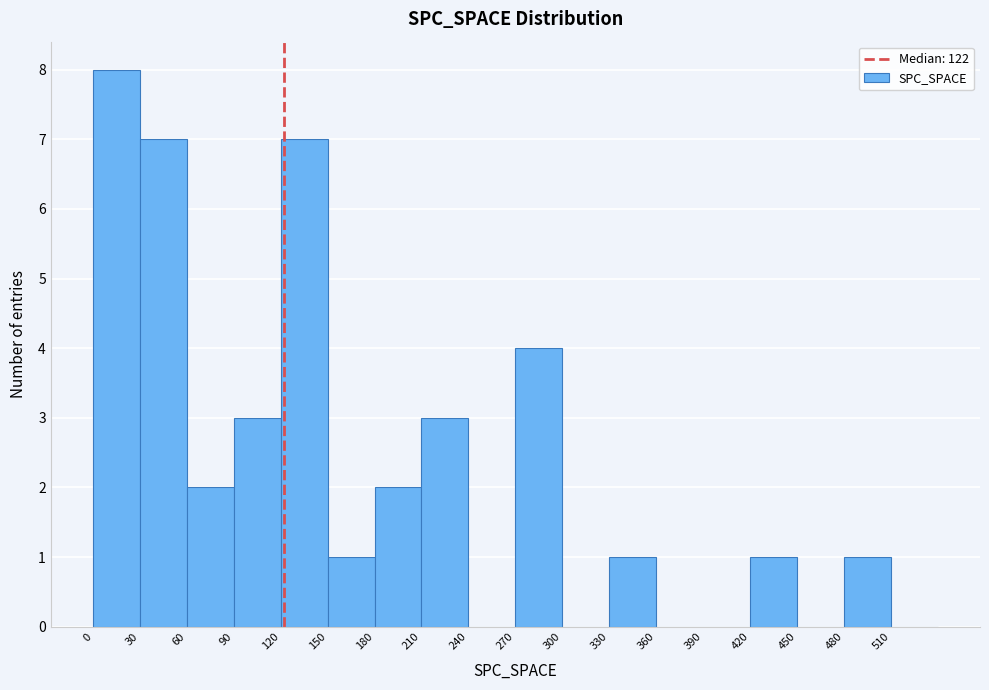

Reading left to right, transcribe this chart: for each bar, give the range it covers on the x-axis and its height. The values are not printed on the chart, so give them approximately, as read against the axis.

0 to 30: 8
30 to 60: 7
60 to 90: 2
90 to 120: 3
120 to 150: 7
150 to 180: 1
180 to 210: 2
210 to 240: 3
240 to 270: 0
270 to 300: 4
300 to 330: 0
330 to 360: 1
360 to 390: 0
390 to 420: 0
420 to 450: 1
450 to 480: 0
480 to 510: 1
510 to 540: 0